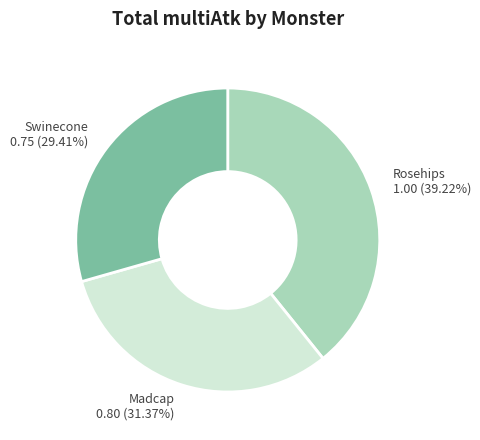

To the nearest percent, what is the difference between the Rosehips and Madcap slice percentages?

8%